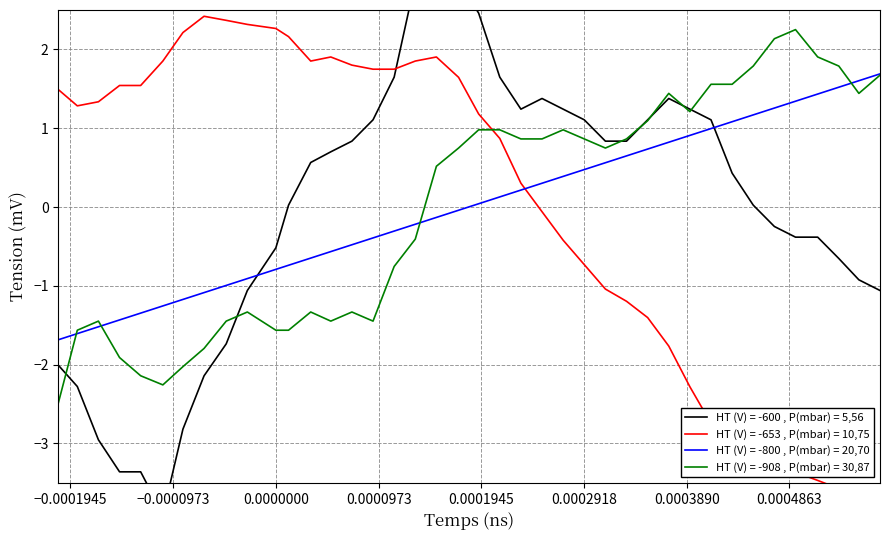

How many lines are shown in the chart?

4